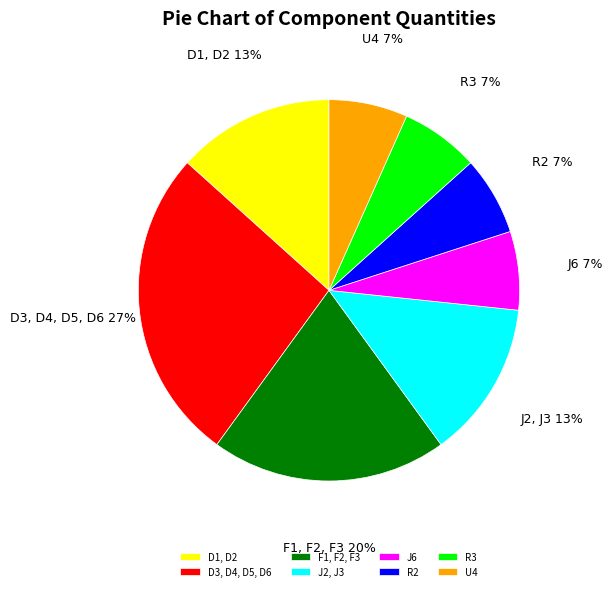

Count the number of slices in the pie.

8